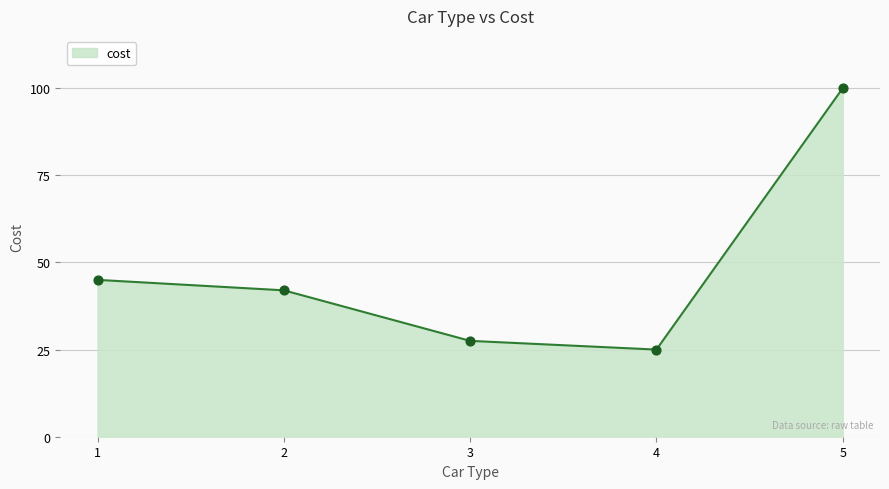

Which has a higher value, 3 or 2?

2